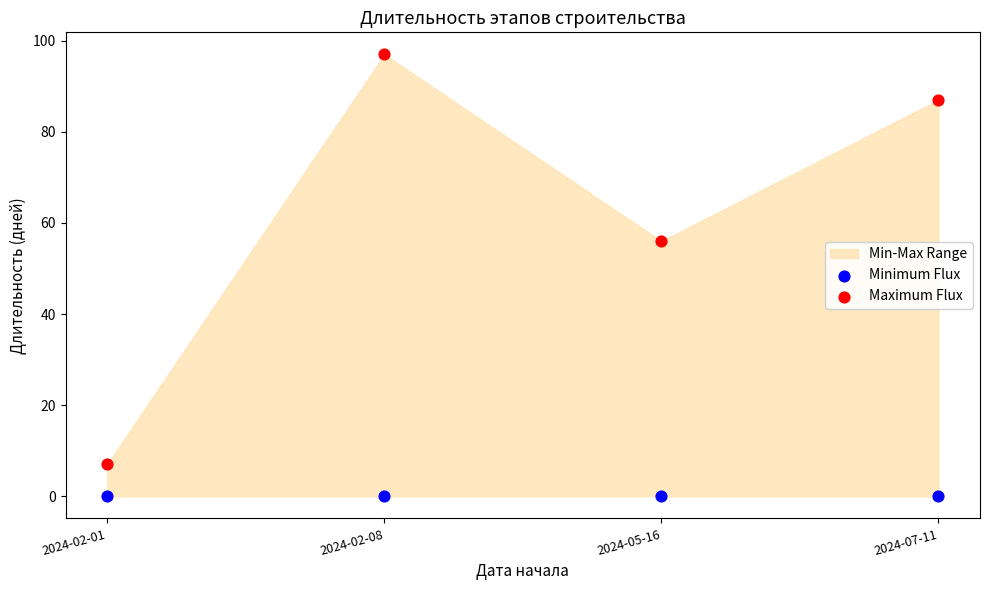

Across all series, what Y value is closest to 48?

56